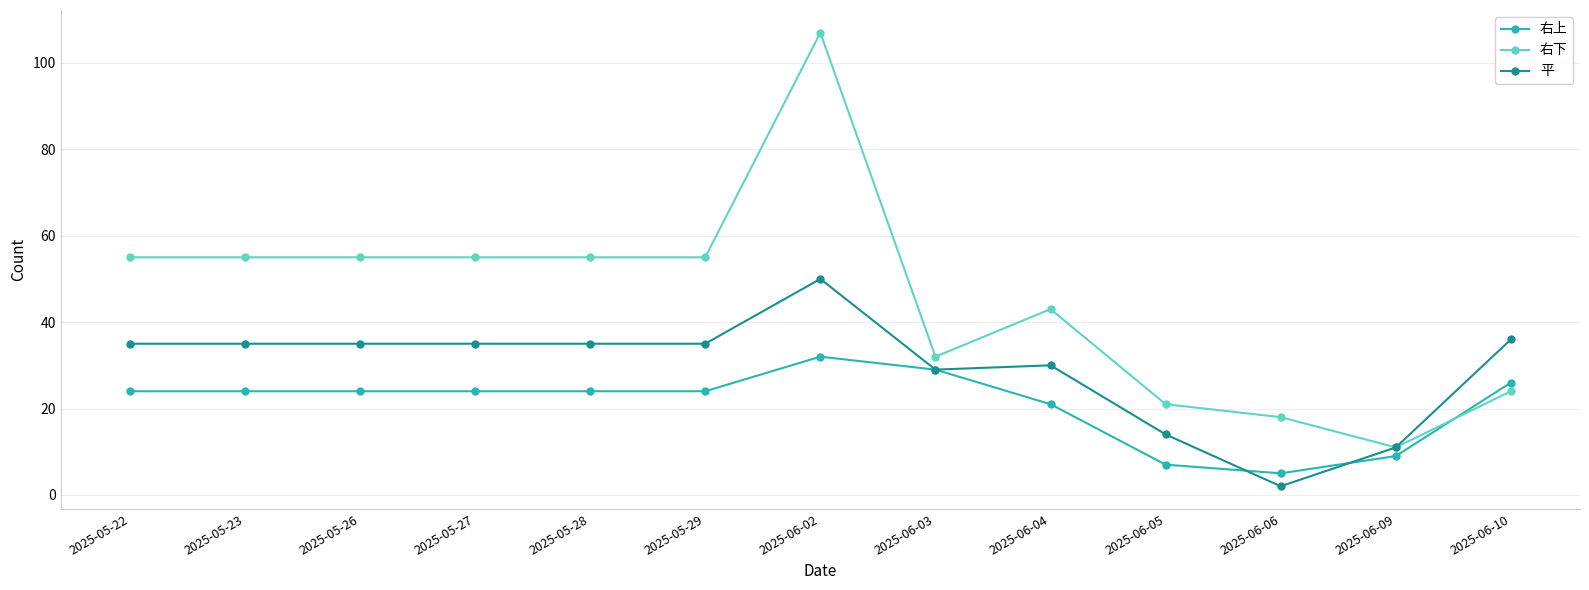

What is the label of the 10th point from the right?

2025-05-27